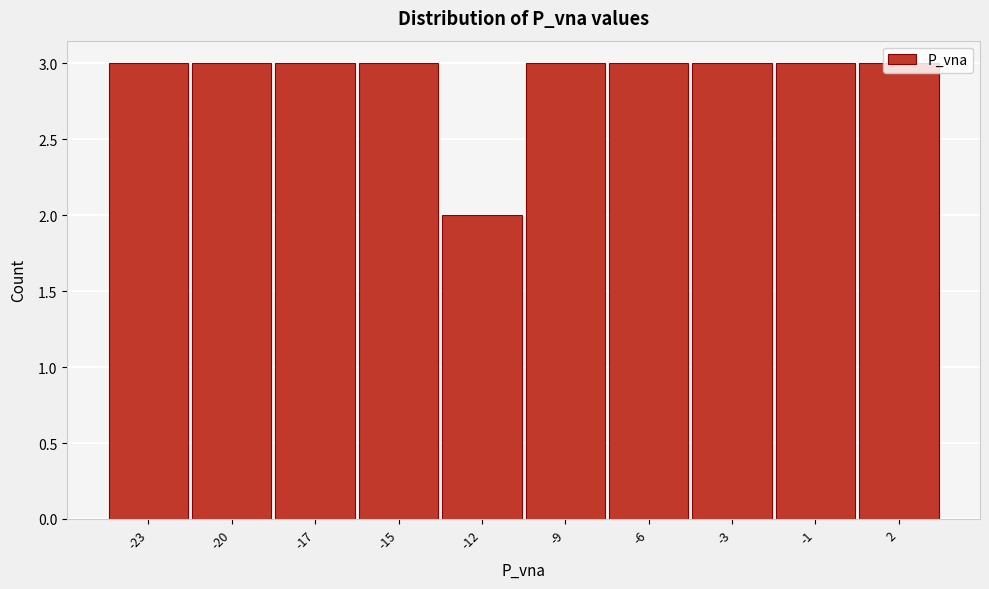

True or false: the data shows 3 at -9.

True